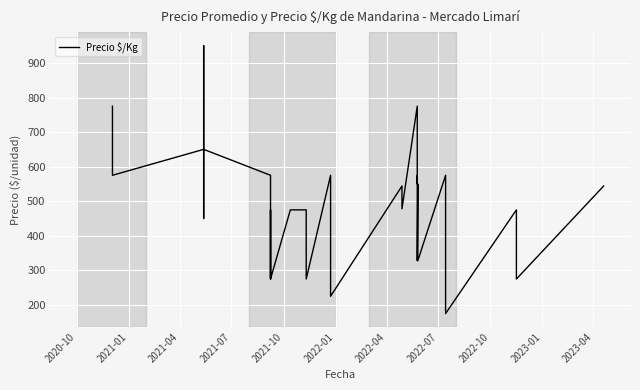

True or false: the data shows 275 at 27.

False